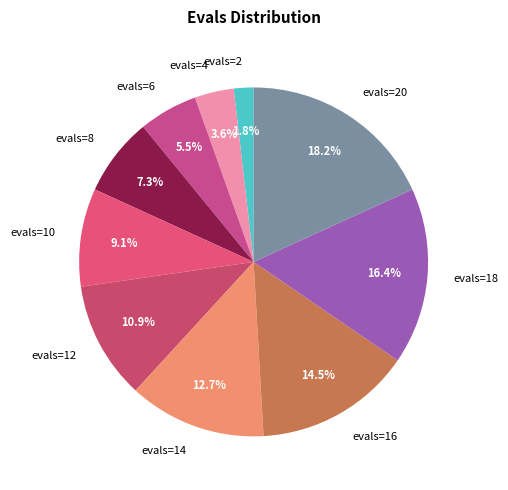

How many slices are in this pie chart?

10